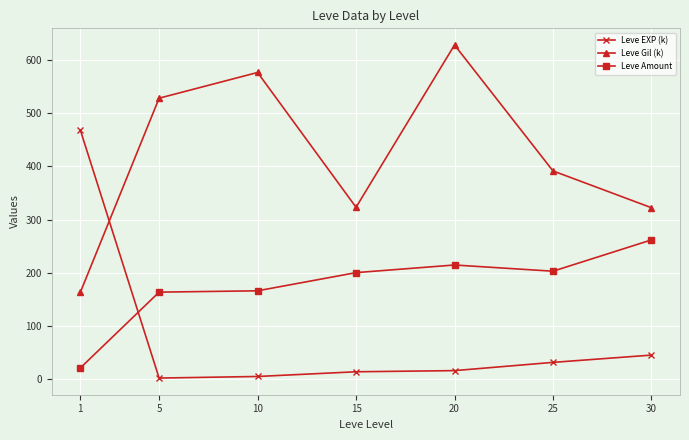

Is this an area chart (filled region under the line)?

No